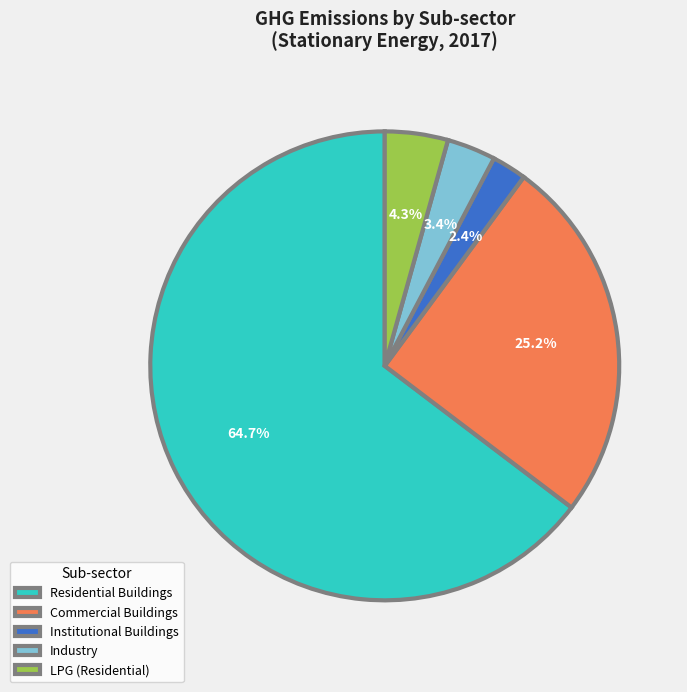

True or false: Institutional Buildings accounts for 12% of the total.

False